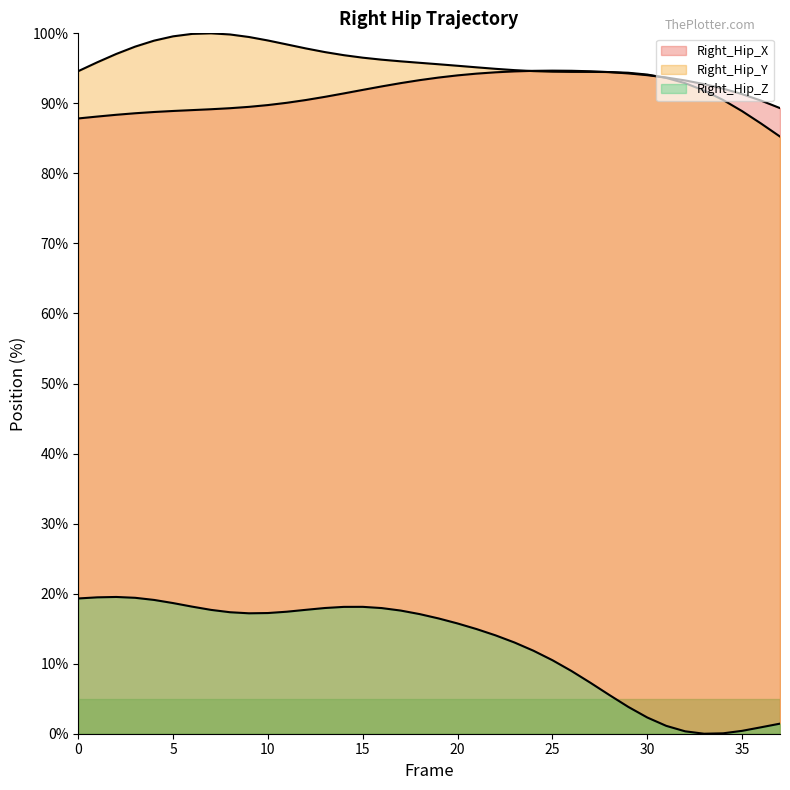

True or false: Right_Hip_Z and Right_Hip_X intersect in this chart.

False